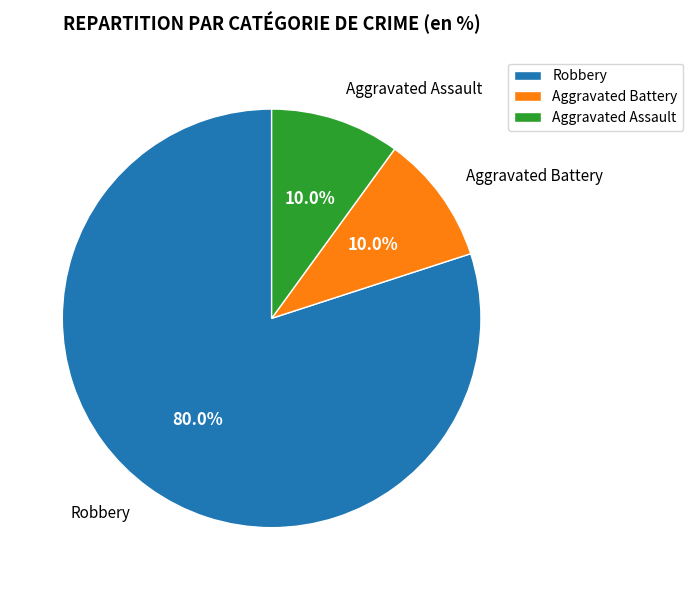

To the nearest percent, what is the average slice percentage?

33%